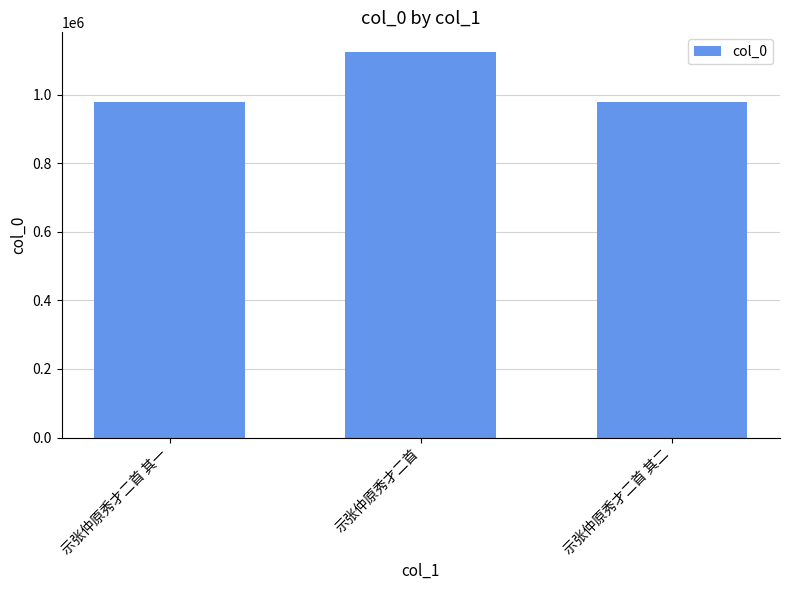

What is the label of the 2nd bar from the left?

示张仲原秀才二首